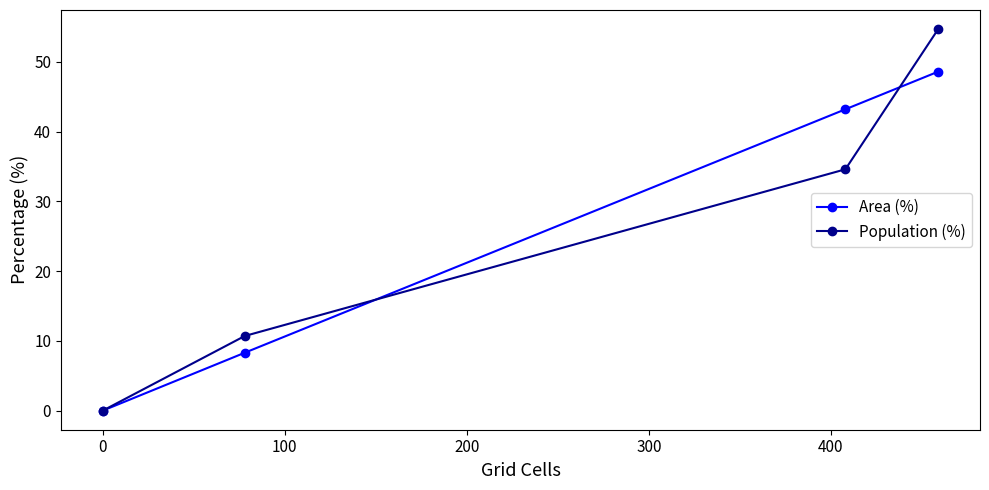

True or false: Population (%) has more than 1 interior local peaks.

False